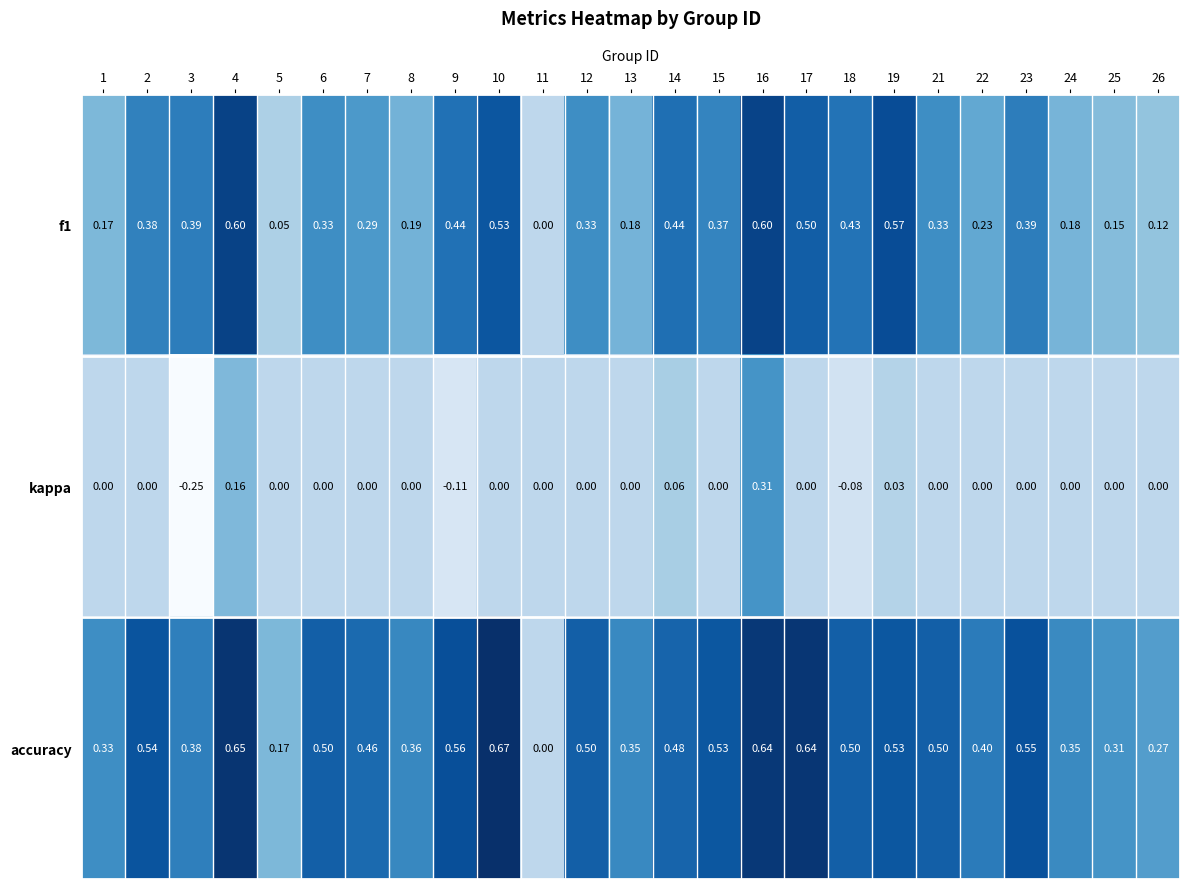

Which series has the largest range (max minus min)?

accuracy